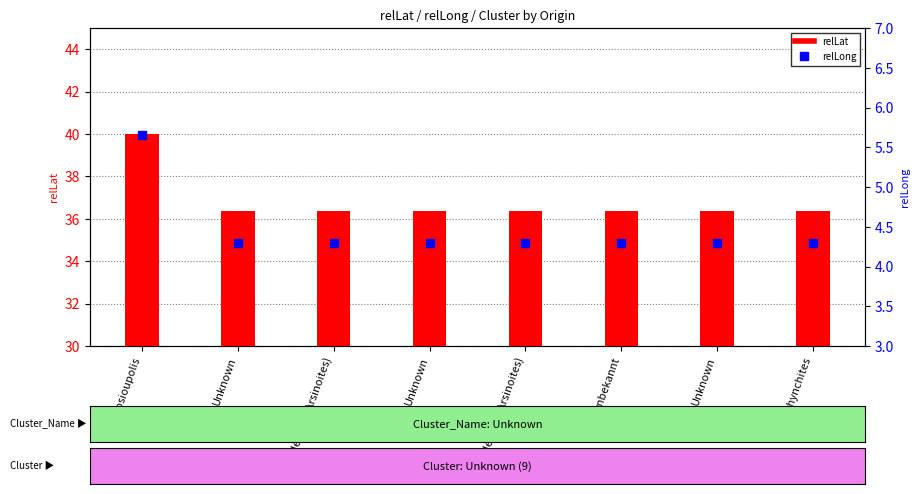

Which series contains the lowest Y value?

relLong